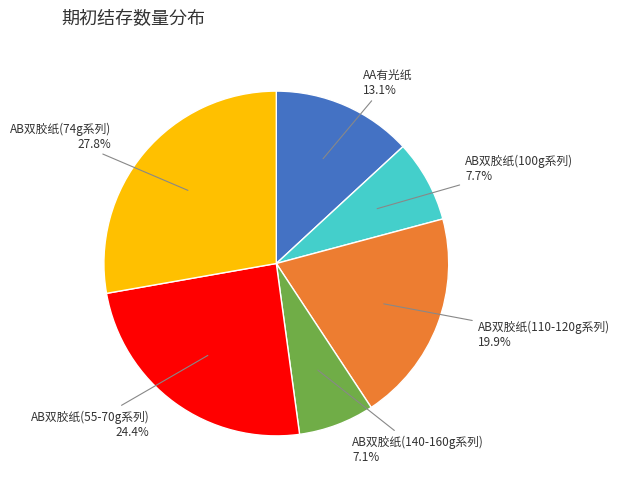

Does any single category account for the majority?

No